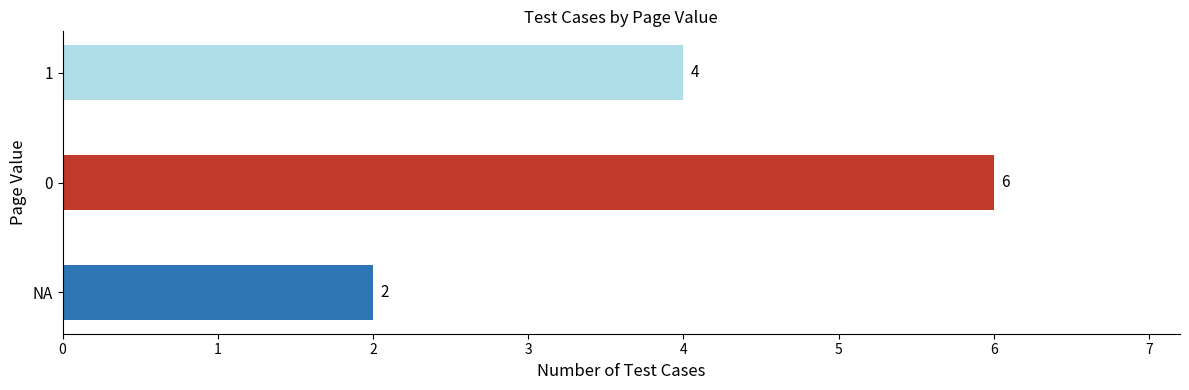

Rank the categories by value from highest to lowest.

0, 1, NA